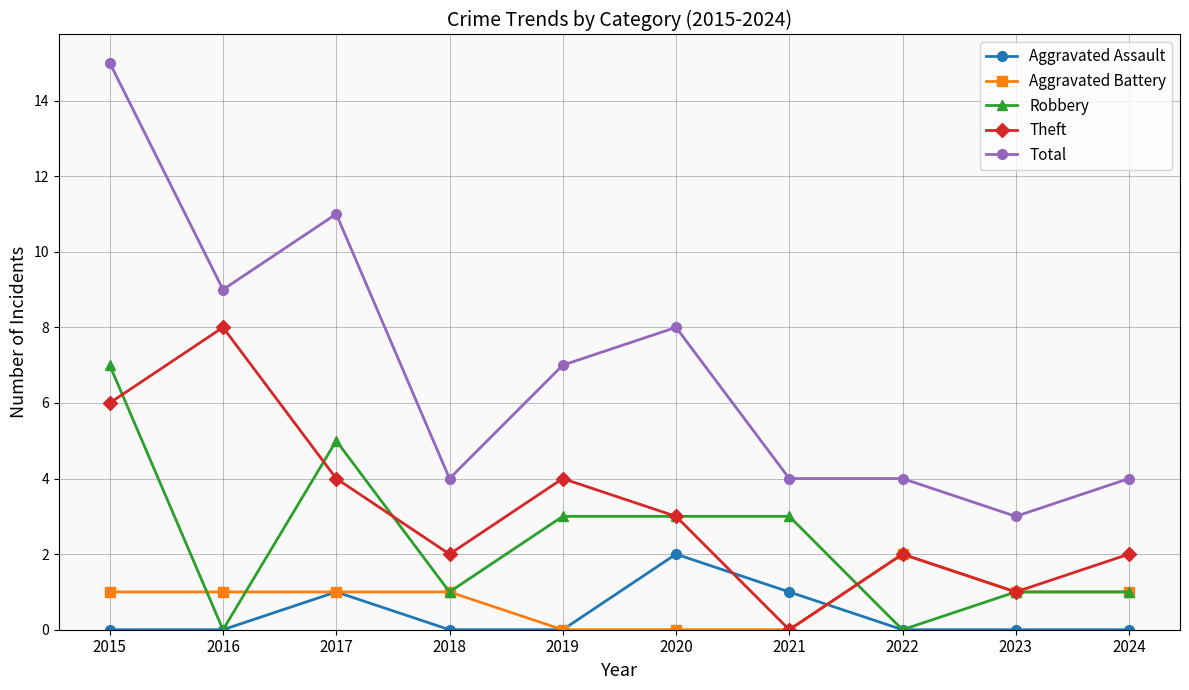

Which series has the largest total across all categories?

Total